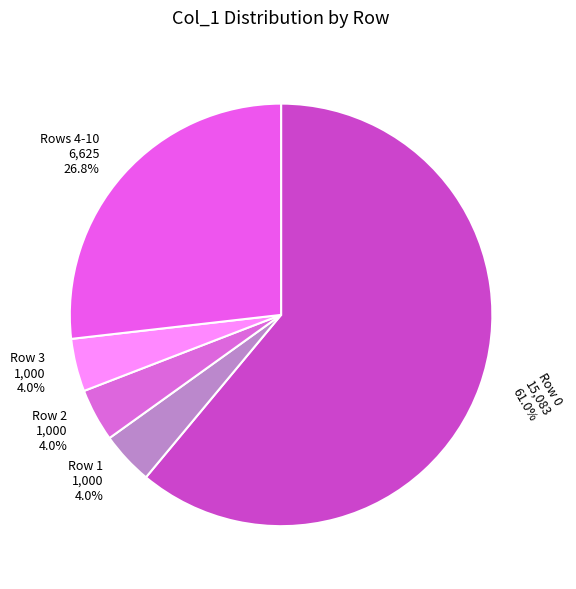

Do Row 2 1,000 4.0% and Row 3 1,000 4.0% together represent more than half of the pie?

No